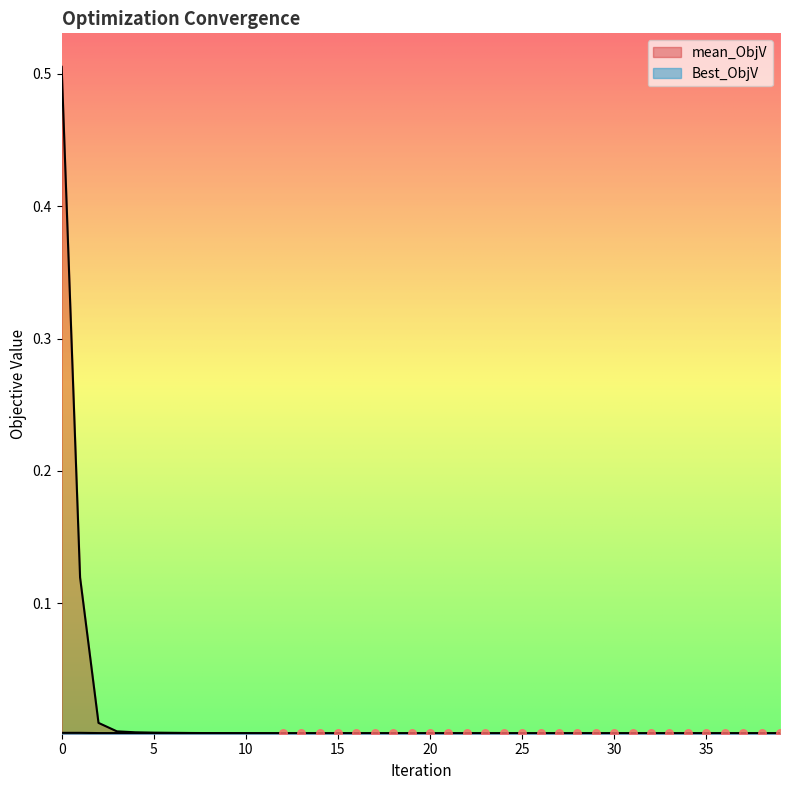

Which series contains the highest Y value?

mean_ObjV